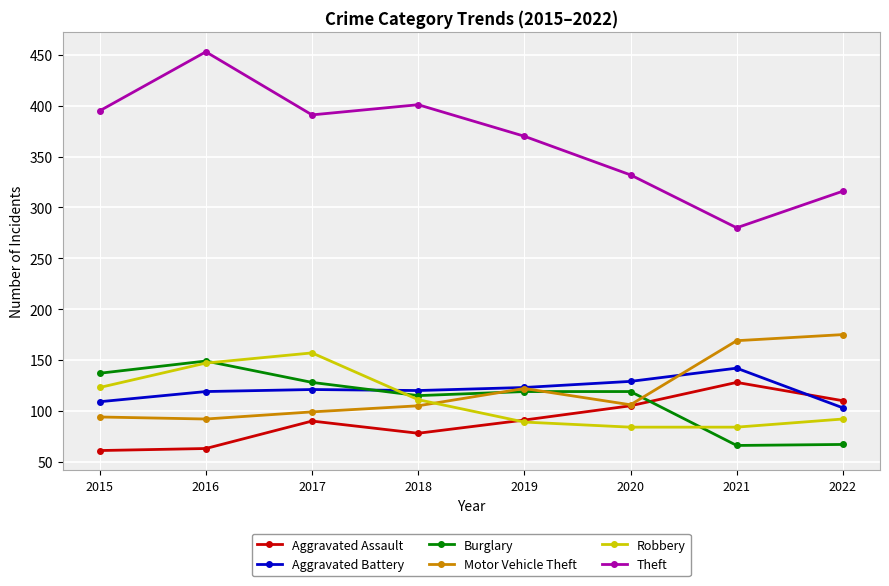

True or false: Burglary and Motor Vehicle Theft cross at least once.

True